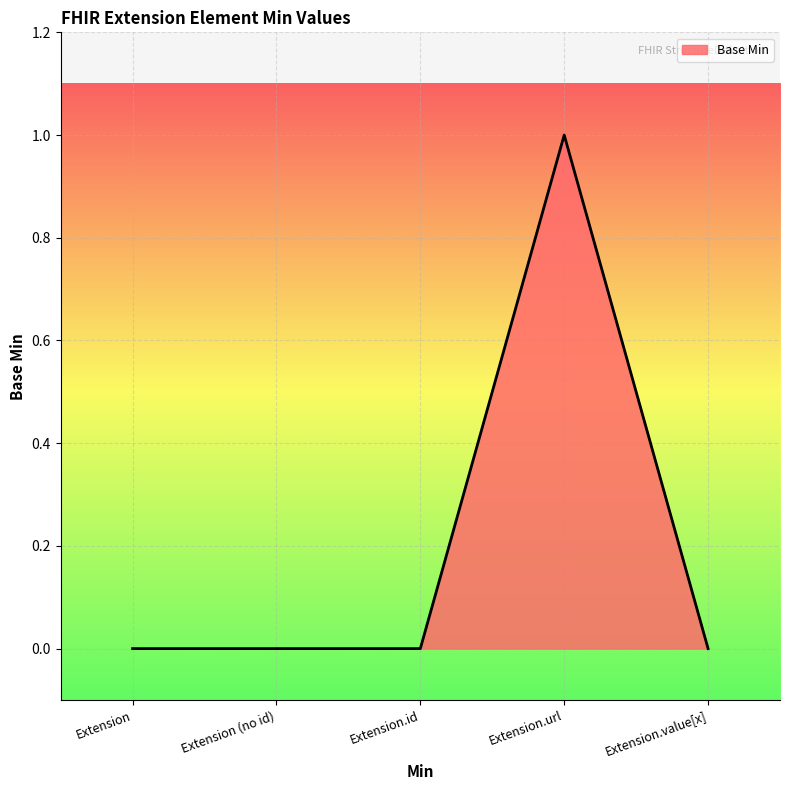

At which category does the chart reach its peak across all series?

Extension.url